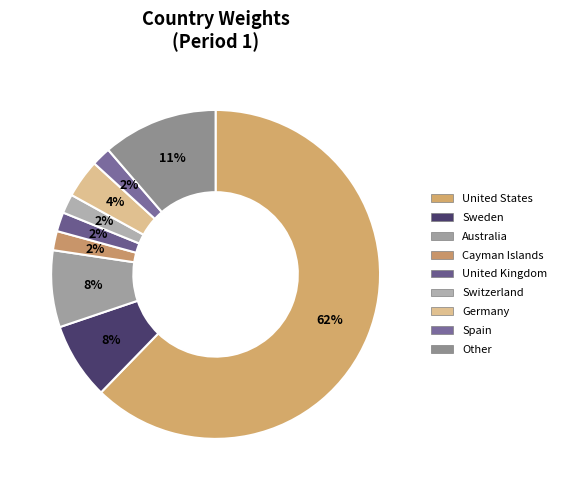

Does Cayman Islands represent more than half of the total?

No